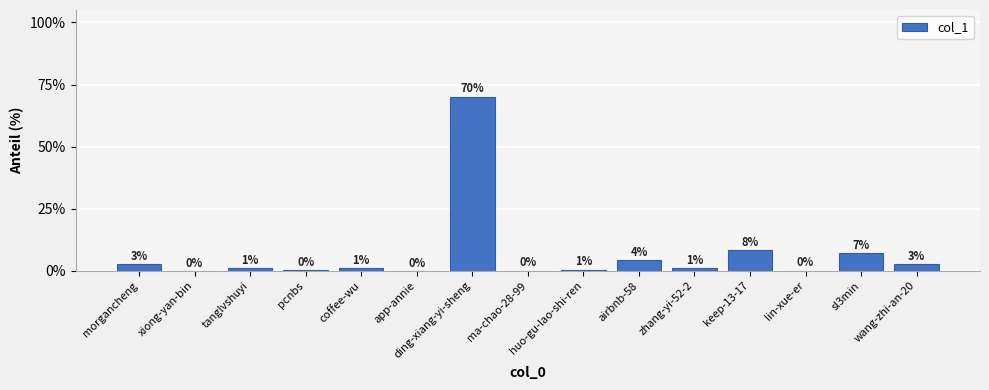

What is the greatest value displayed?

70.2